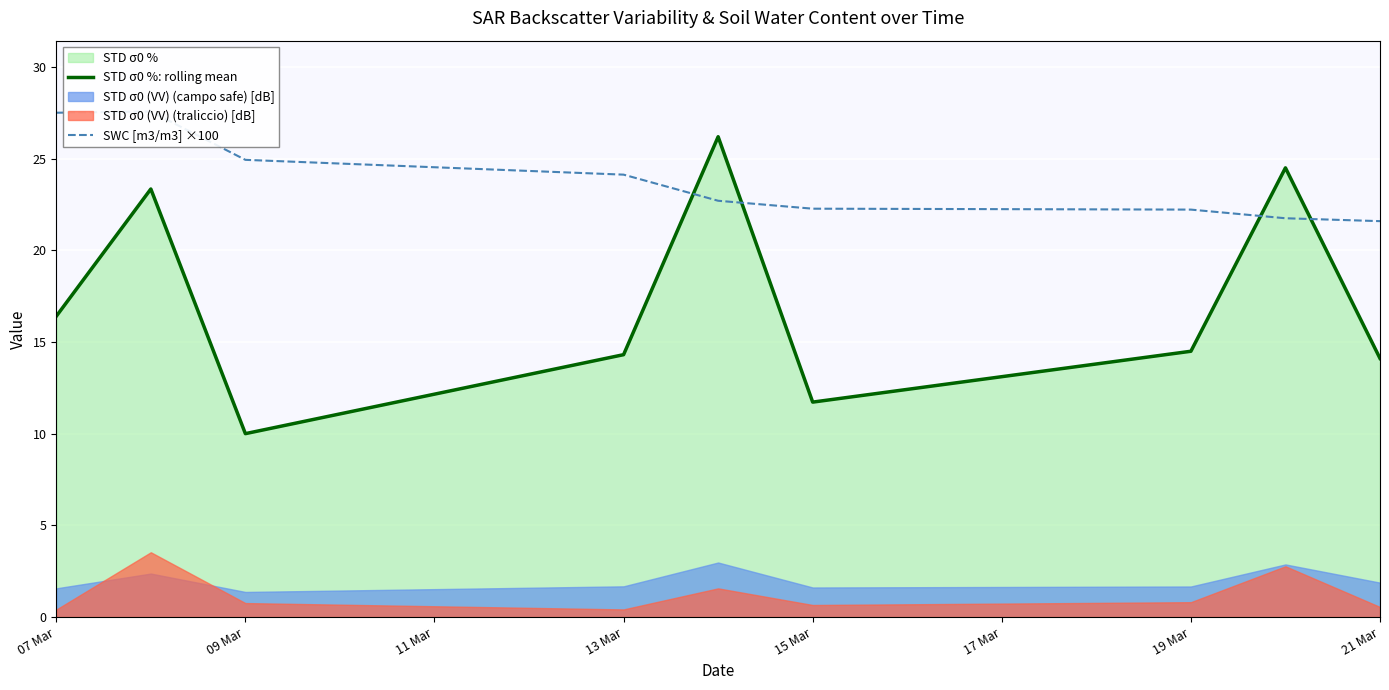

What is the highest value of the STD σ0 %: rolling mean series?

26.2